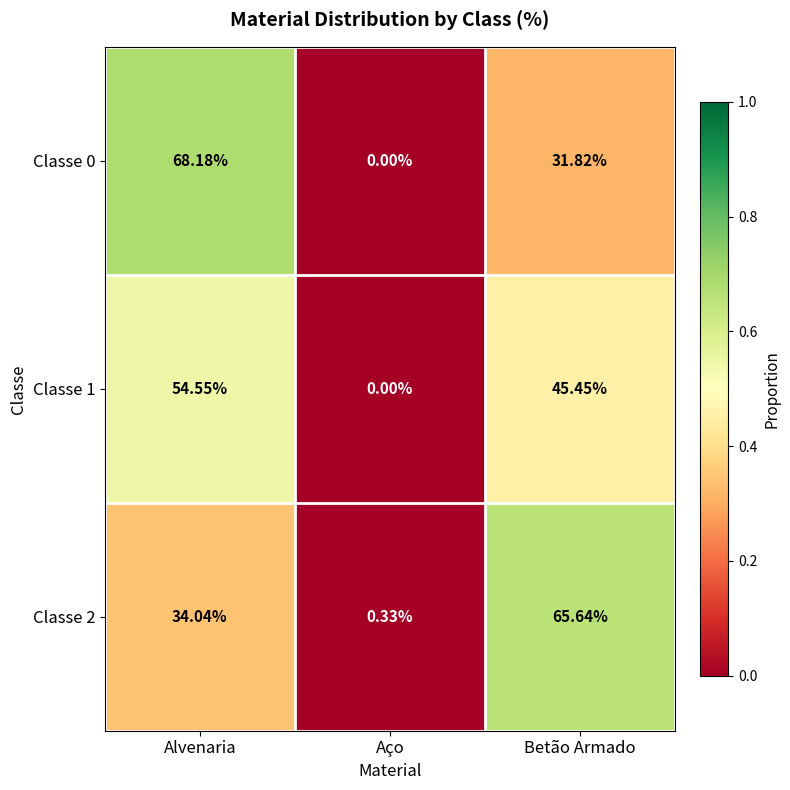

At which category is the sum across all series the highest?

Alvenaria